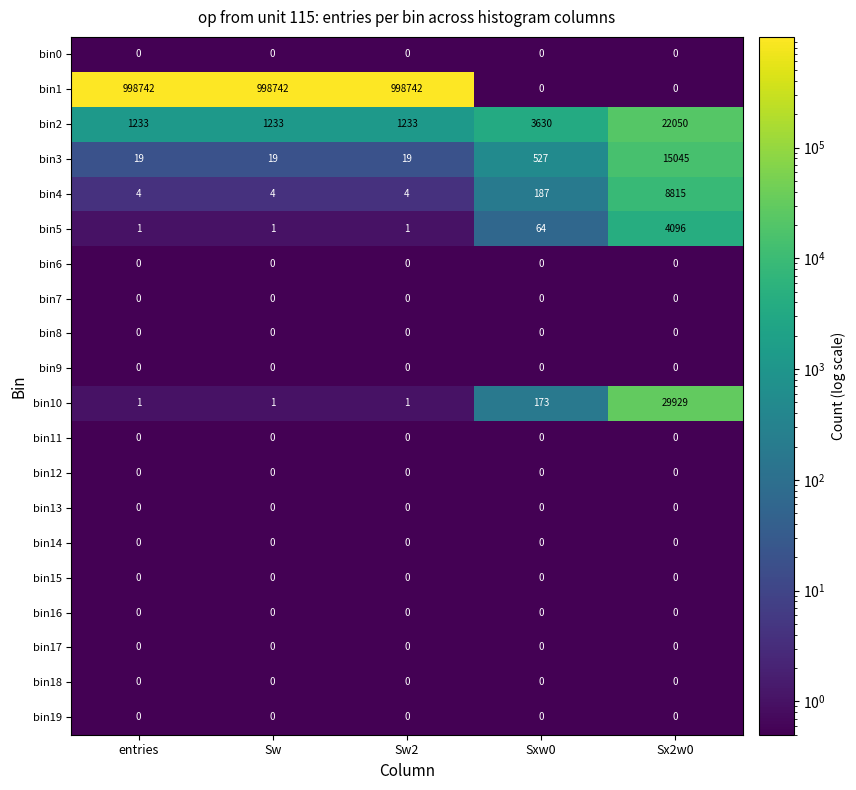

What is the sum of all bin1 values?

2996226